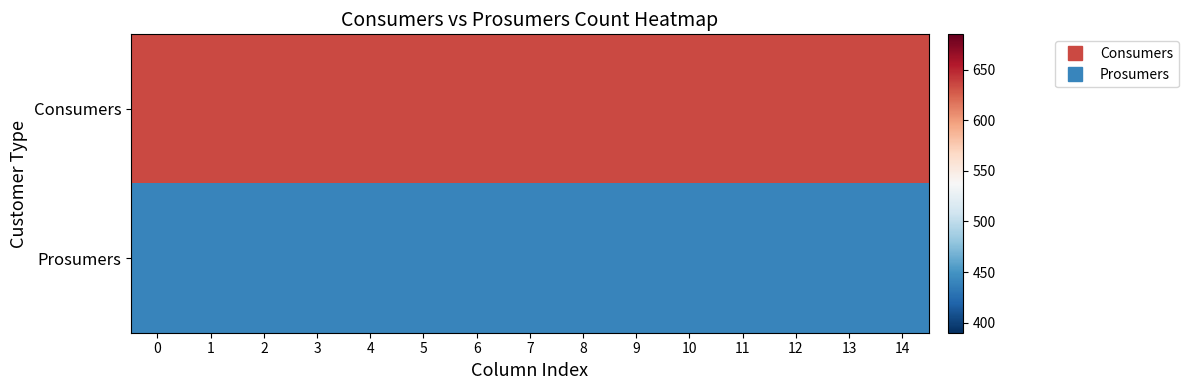

Reading left to right, transcribe all the data shown in this chart.

Consumers: 0=635	1=635	2=635	3=635	4=635	5=635	6=635	7=635	8=635	9=635	10=635	11=635	12=635	13=635	14=635
Prosumers: 0=440	1=440	2=440	3=440	4=440	5=440	6=440	7=440	8=440	9=440	10=440	11=440	12=440	13=440	14=440